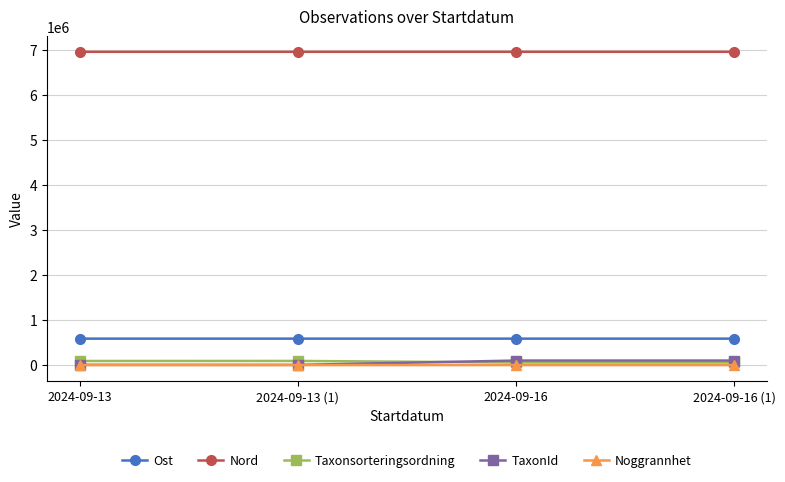

The value of Nord at 2024-09-13 (1) is 6963377. True or false?

True